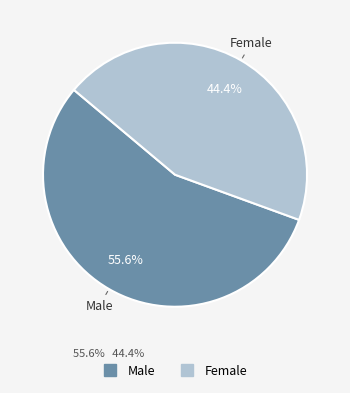

Between Male and Female, which is larger?

Male